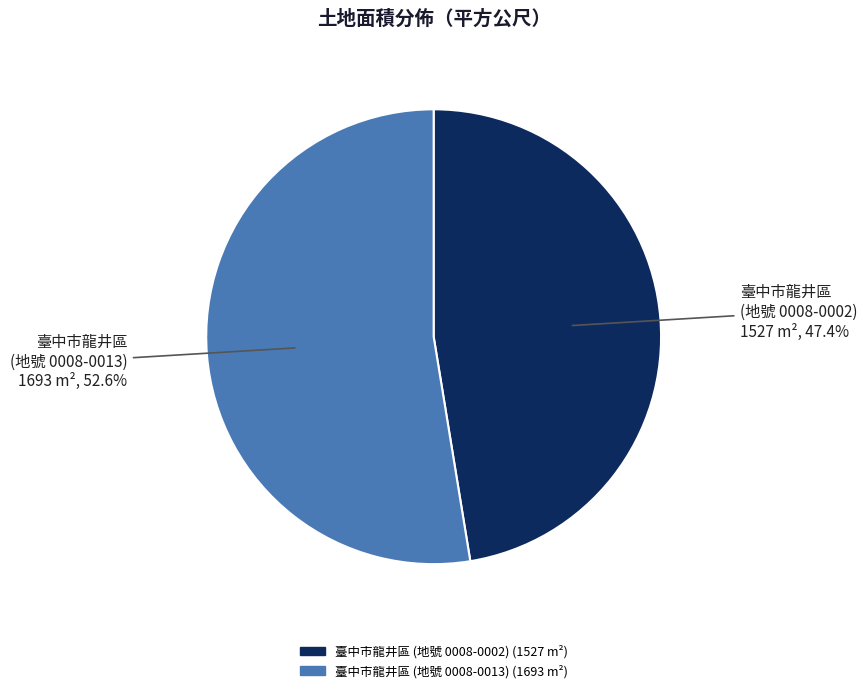

Does any single category account for the majority?

Yes